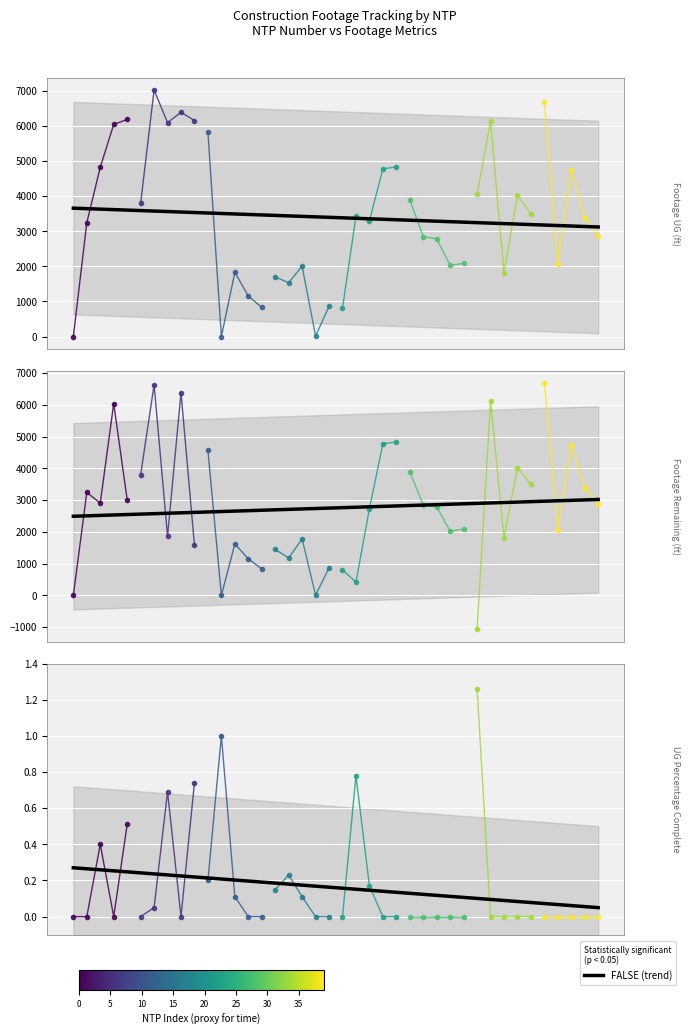

Is it true that the value at 10 is 0.5?

False